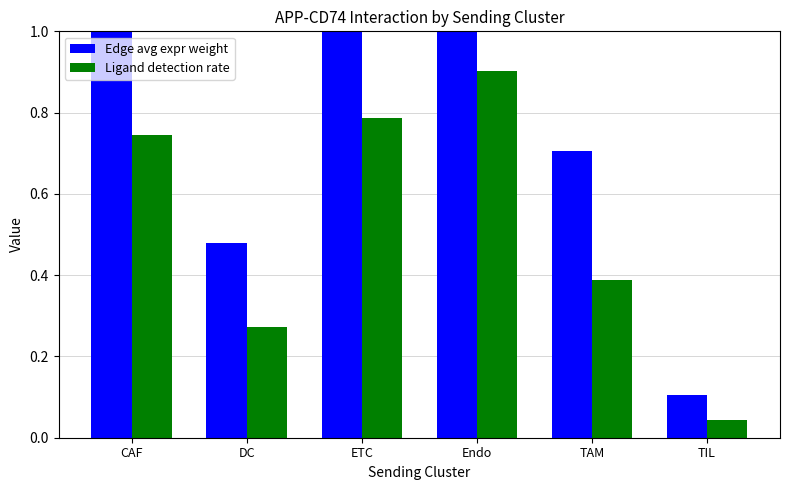

What is the label of the 5th bar from the right?

DC